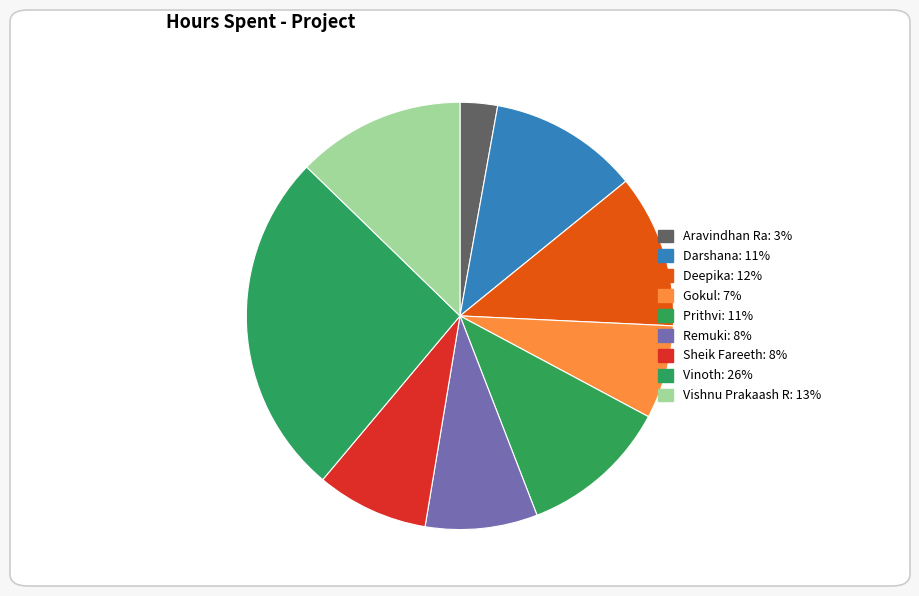

How many slices are in this pie chart?

9